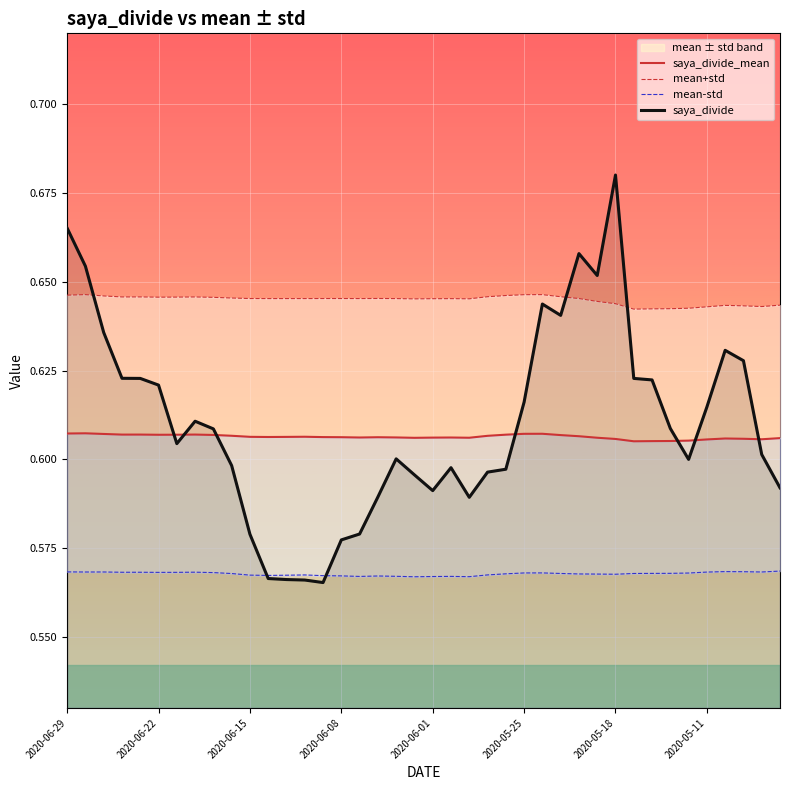

What are all the series names shown in the legend?

saya_divide_mean, mean+std, mean-std, saya_divide